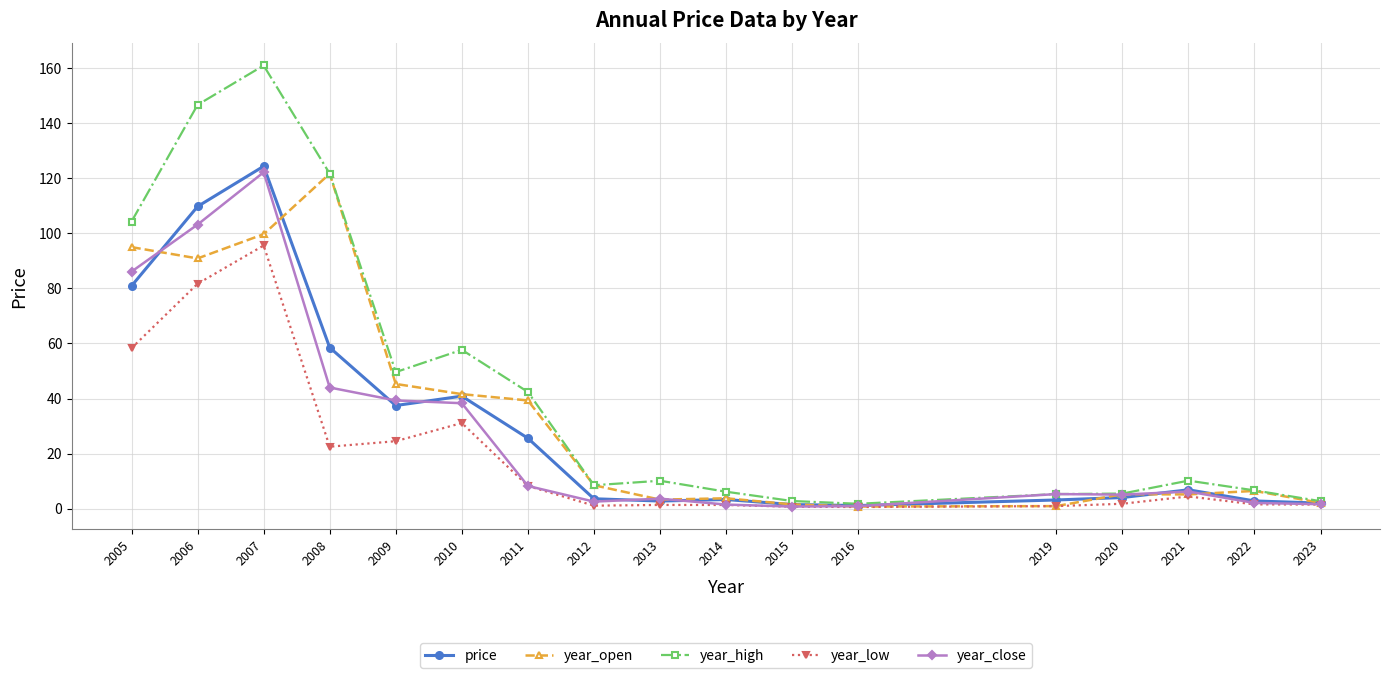

What is the smallest value displayed?

0.6